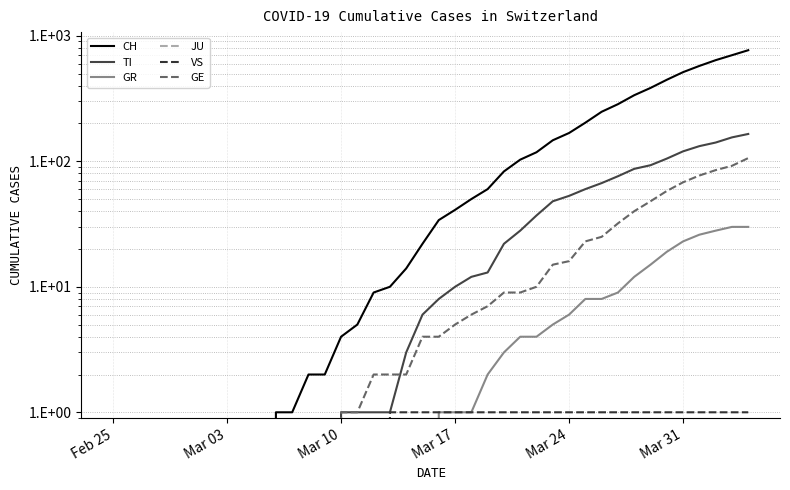

How many lines are shown in the chart?

6